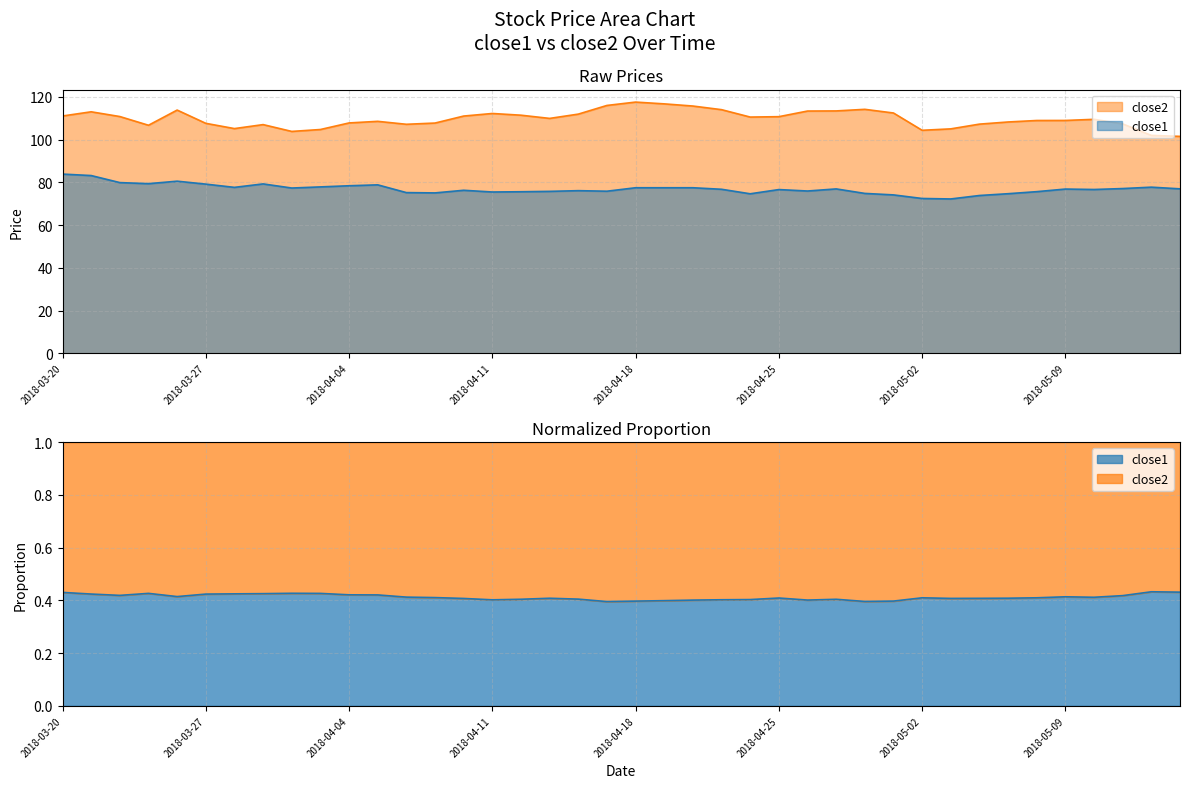

Between 2018-05-10 and 2018-05-03, which is larger?

2018-05-10